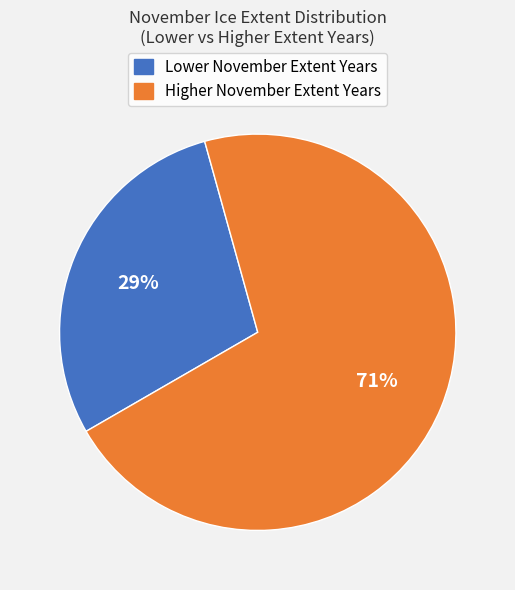

Does any single category account for the majority?

Yes